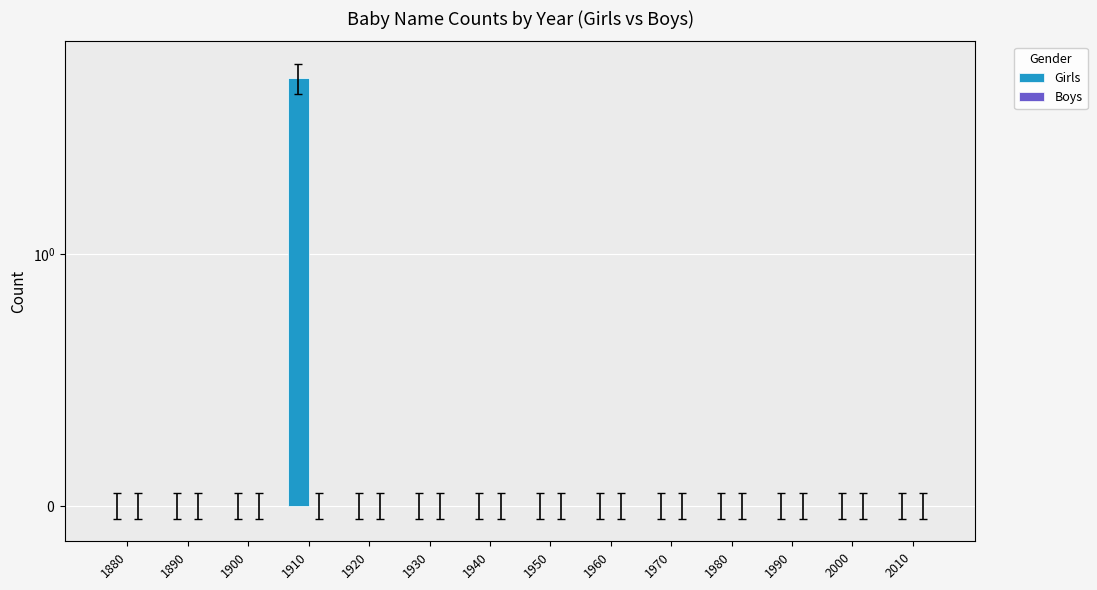

Reading right to left, transcribe all the data shown in this chart.

Girls: 0	0	0	0	0	0	0	0	0	0	6	0	0	0
Boys: 0	0	0	0	0	0	0	0	0	0	0	0	0	0